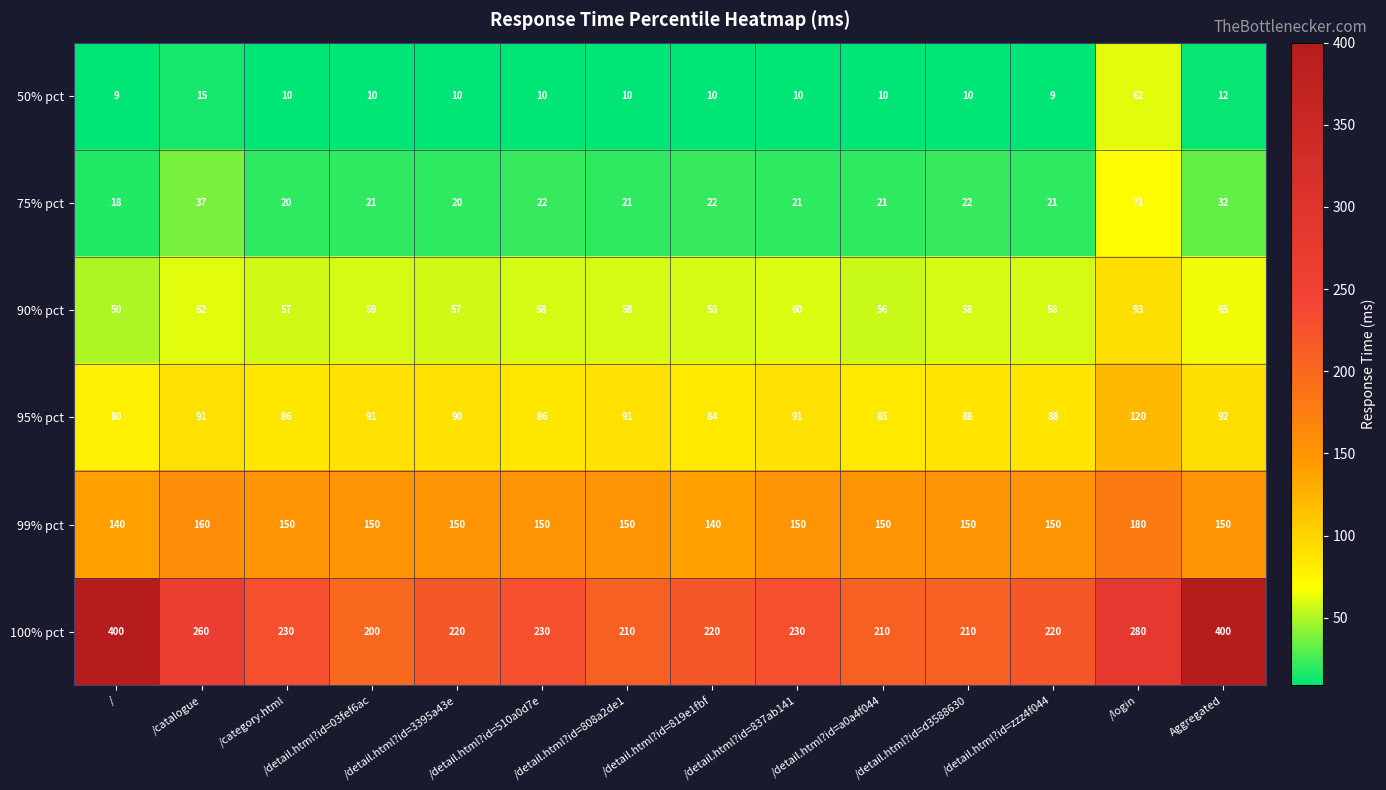

True or false: 75% pct has a value of 14 at /detail.html?id=d3588630.

False